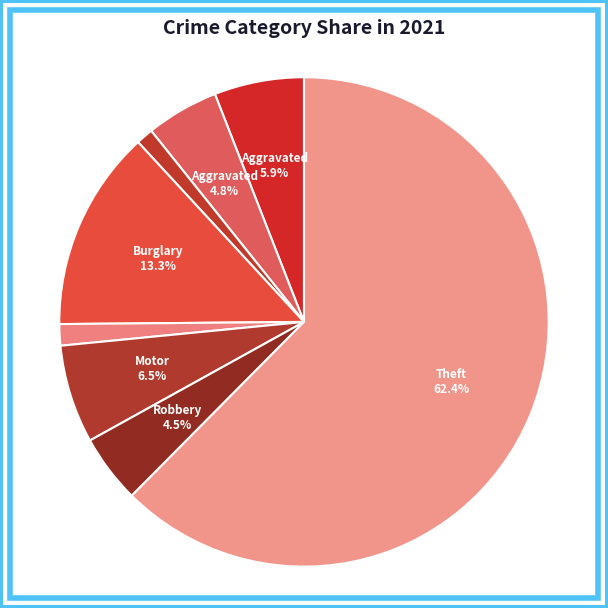

How many slices are in this pie chart?

8